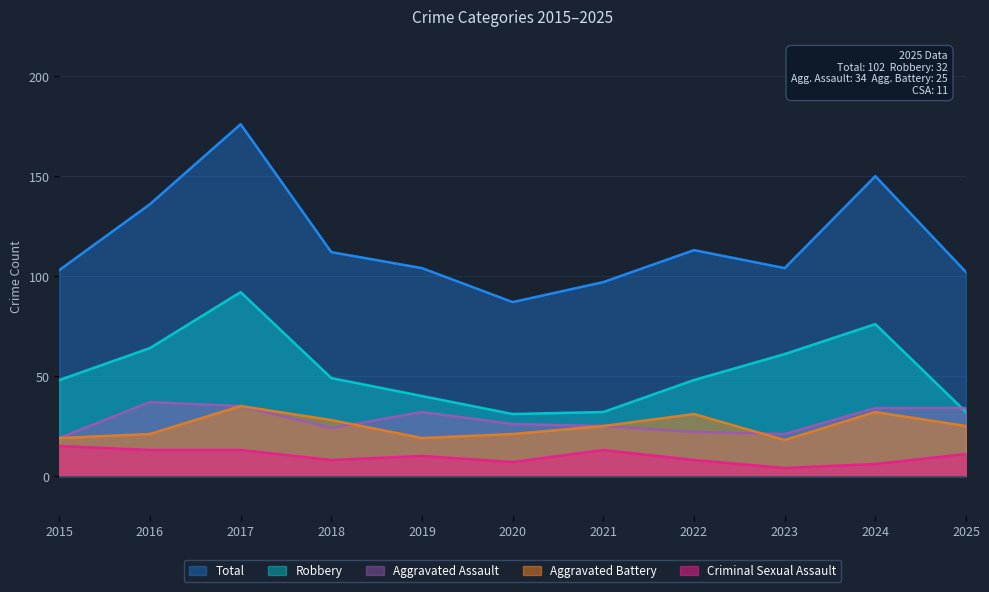

True or false: Aggravated Battery and Criminal Sexual Assault cross at least once.

False